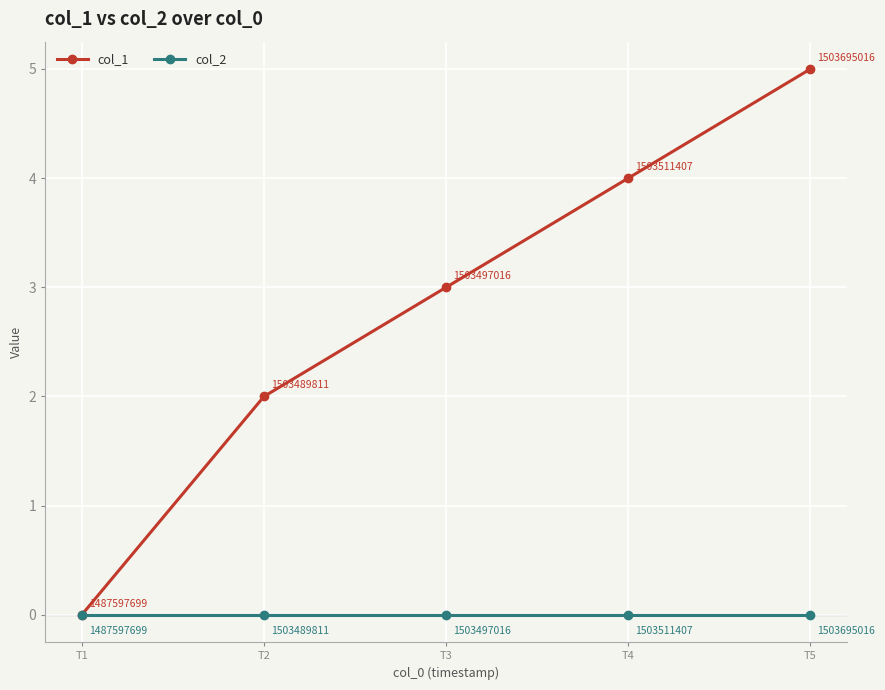

Reading right to left, transcribe all the data shown in this chart.

col_1: 5	4	3	2	0
col_2: 0	0	0	0	0